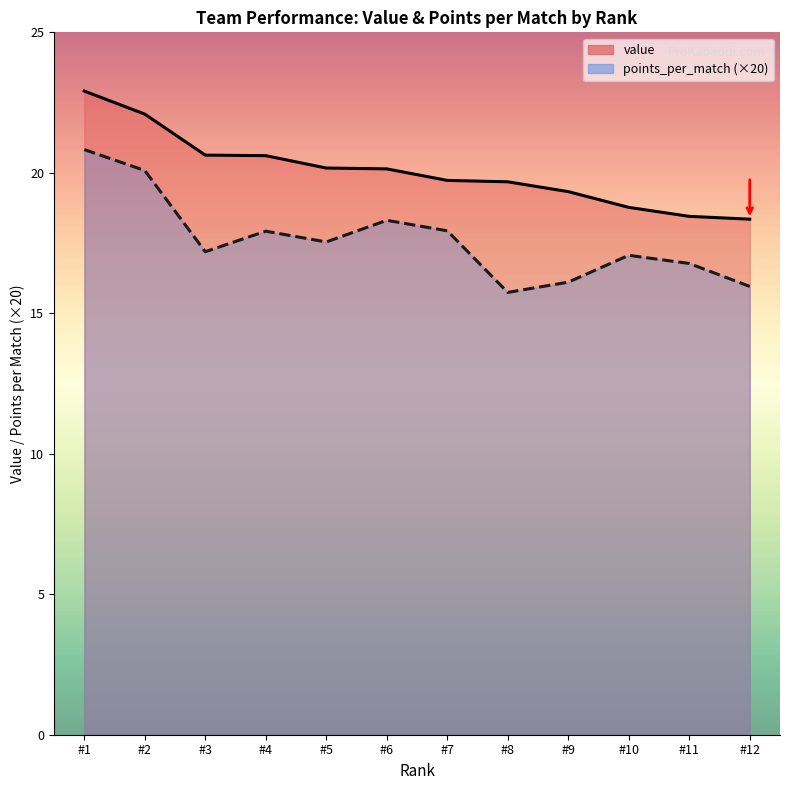

What is the difference between the maximum and minimum values in the points_per_match series?

5.1